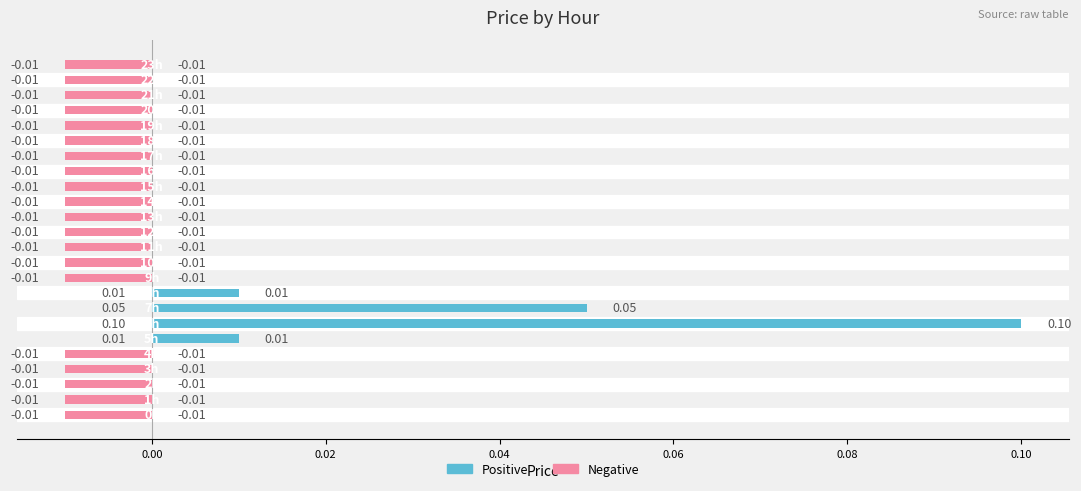

Rank the series by their maximum value, from lowest to highest.

Negative, Positive